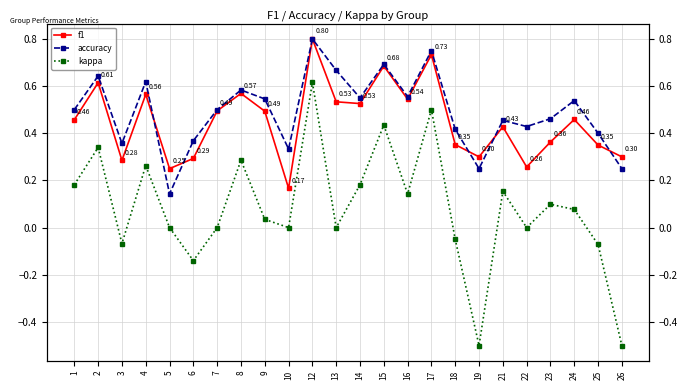

What is the total value across all series at 8?

1.4